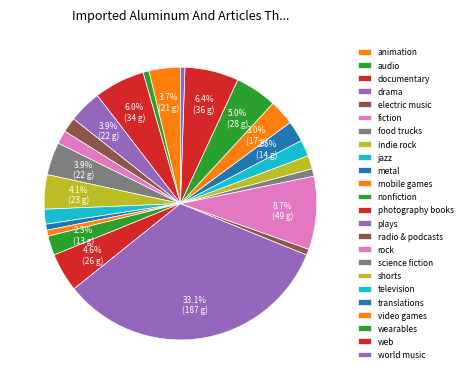

How many segments does this pie chart have?

24